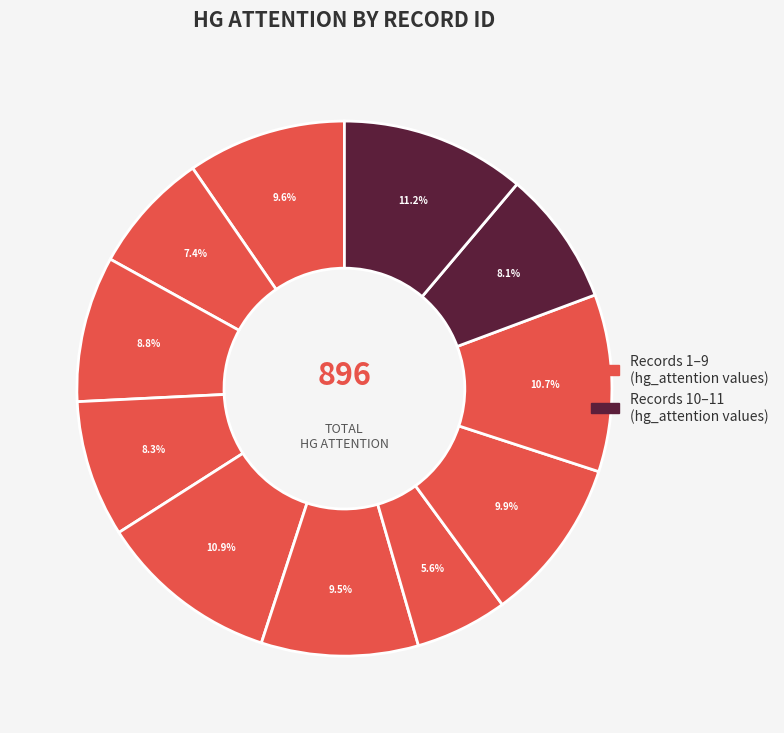

How many slices are in this pie chart?

11